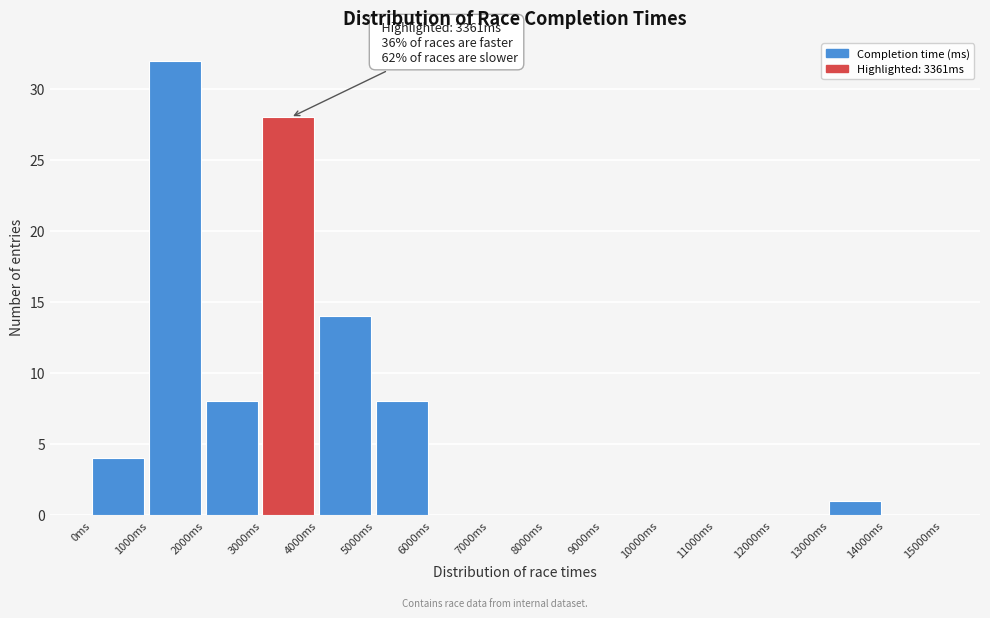

Over which range of the x-axis is the bar tallest?

1000 to 2000